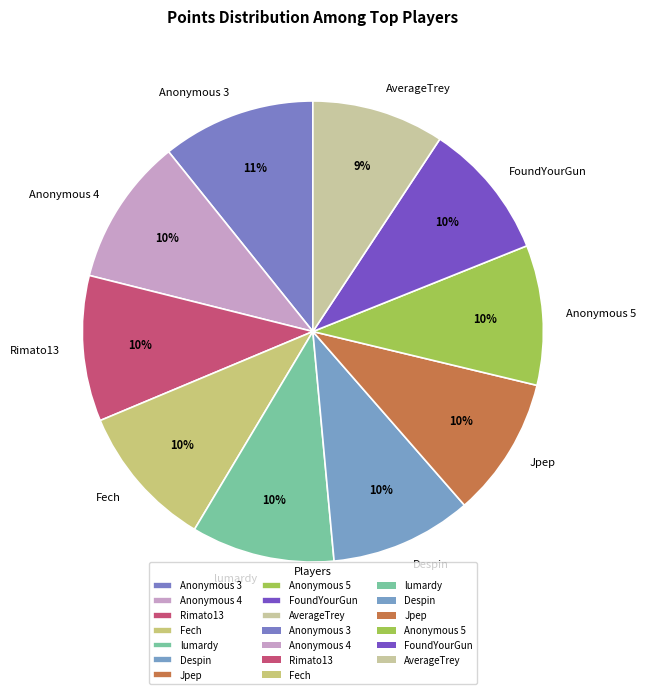

How many slices are in this pie chart?

10